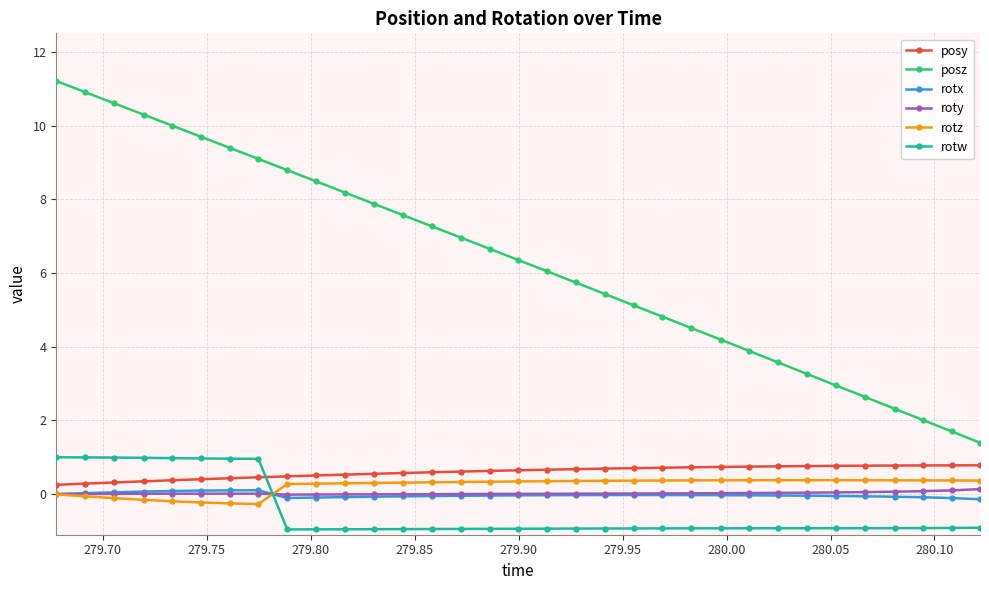

At how many categories does at least one series exceed 0?

33